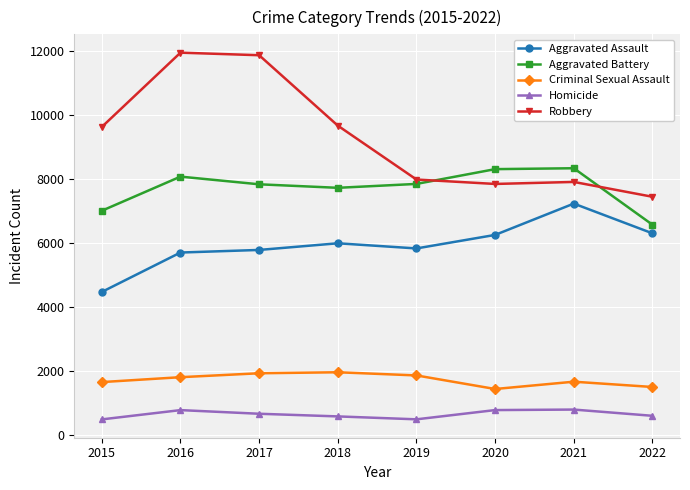

How many intersections are there between Aggravated Battery and Robbery?

2